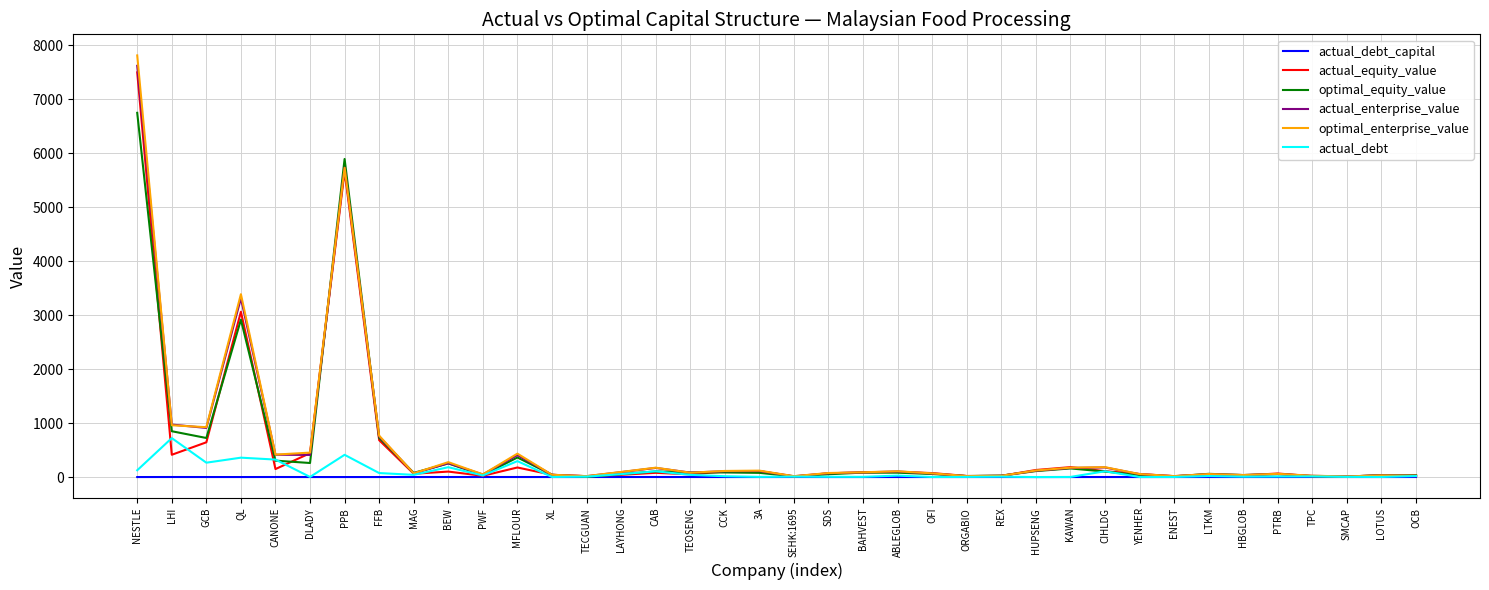

Between CANONE and PPB, which series saw the biggest shift?

optimal_equity_value